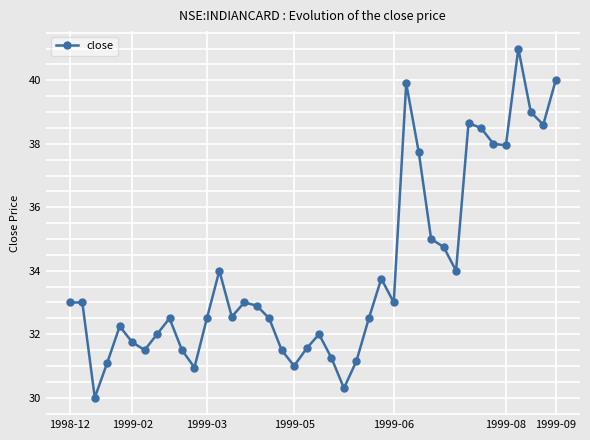

What is the average value?

34.0